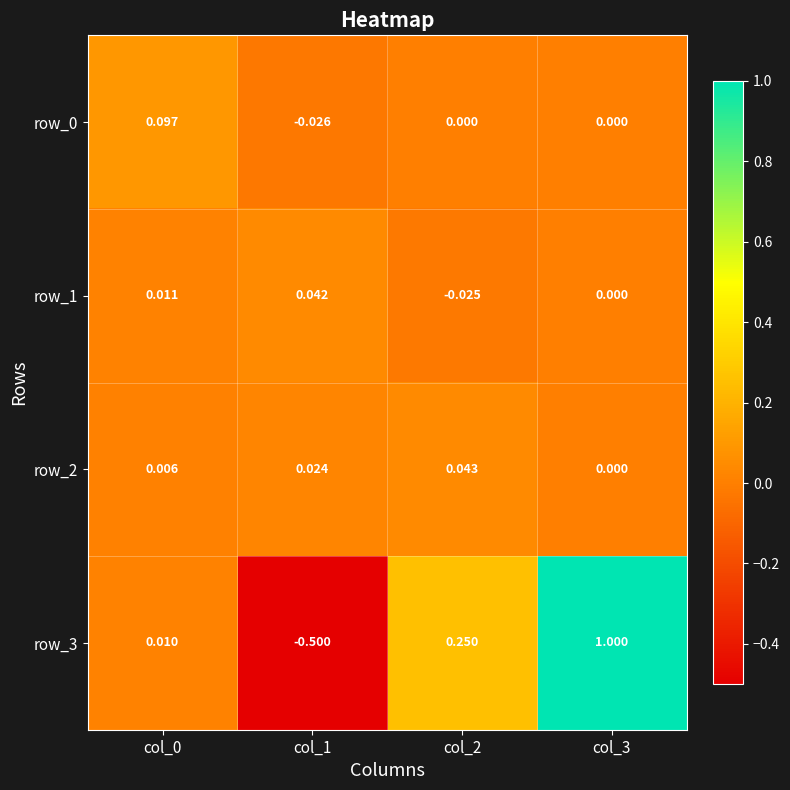

How many values in row_3 are above zero?

3